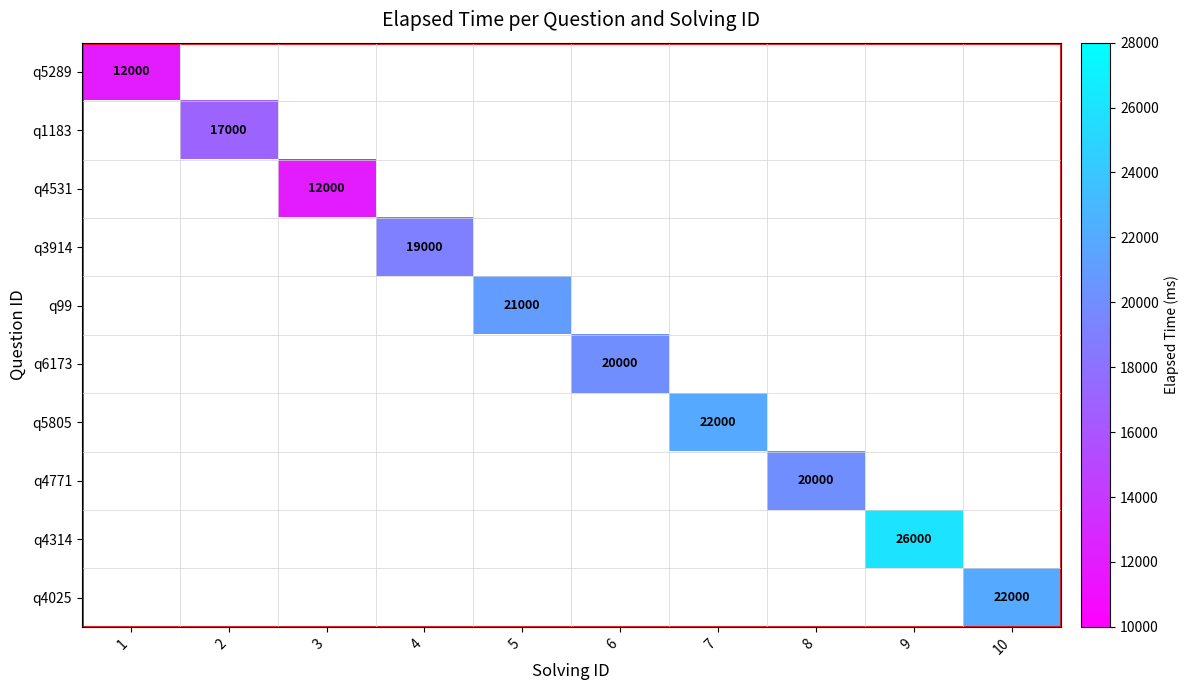

The value of q4771 at 8 is 20000. True or false?

True